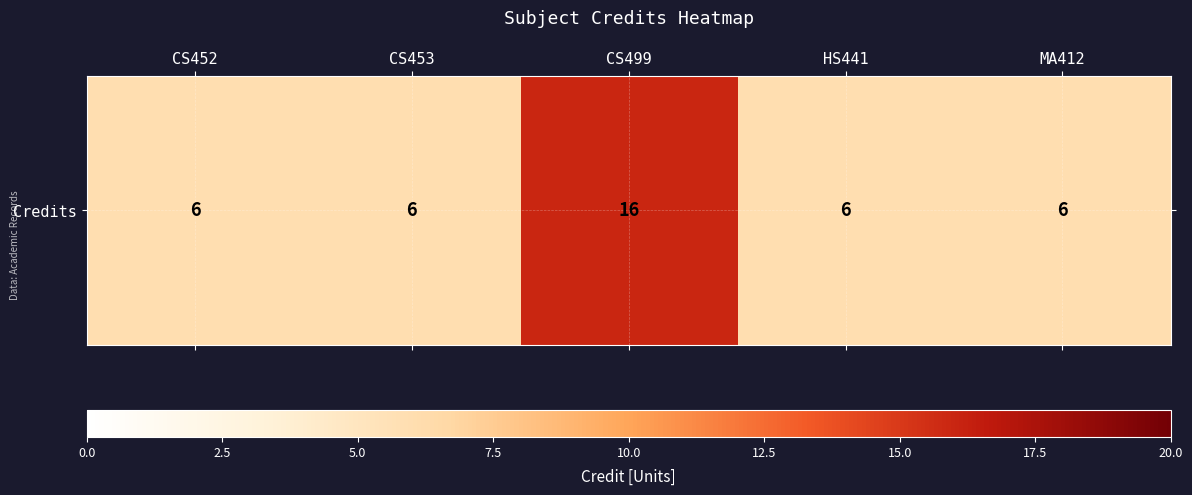

Reading right to left, transcribe all the data shown in this chart.

6	6	16	6	6